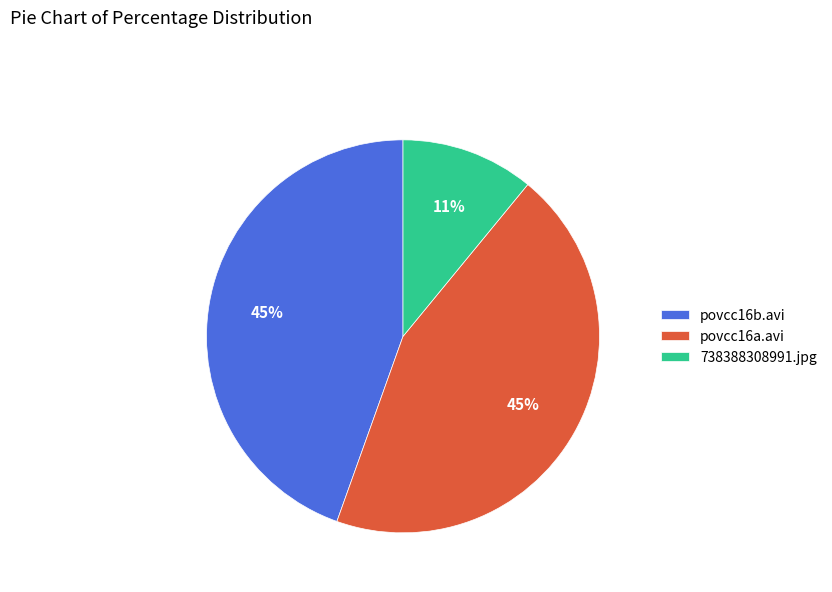

Which slice is the smallest?

738388308991.jpg